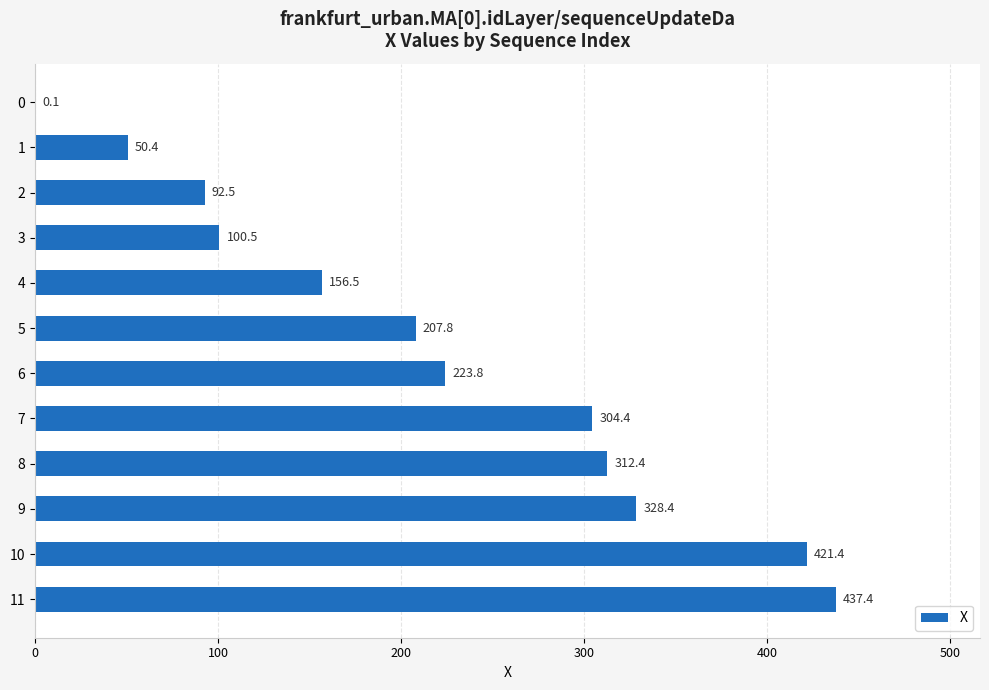

What is the sum of the values at 11 and 8?

749.8